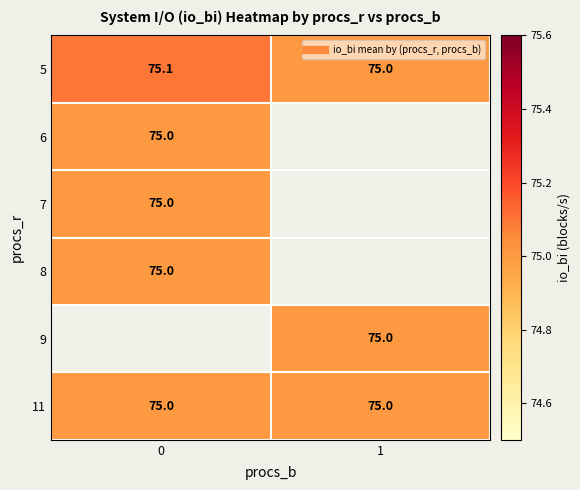

Which series has the widest spread of values?

5